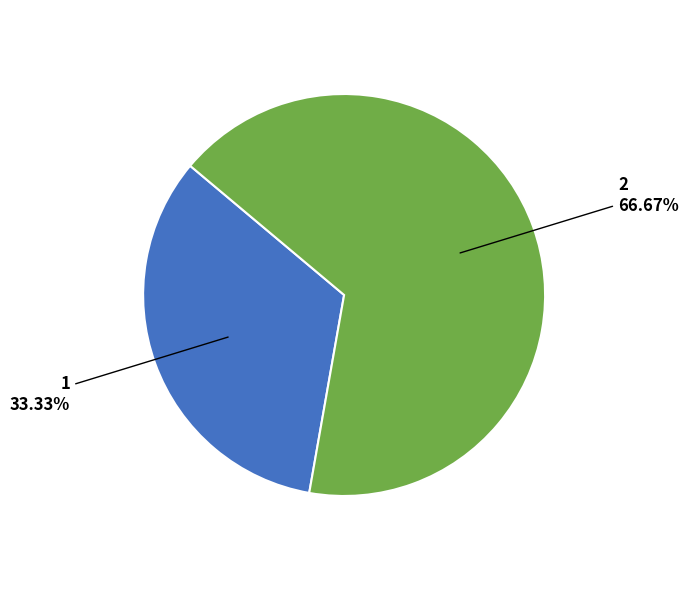

Count the number of slices in the pie.

2